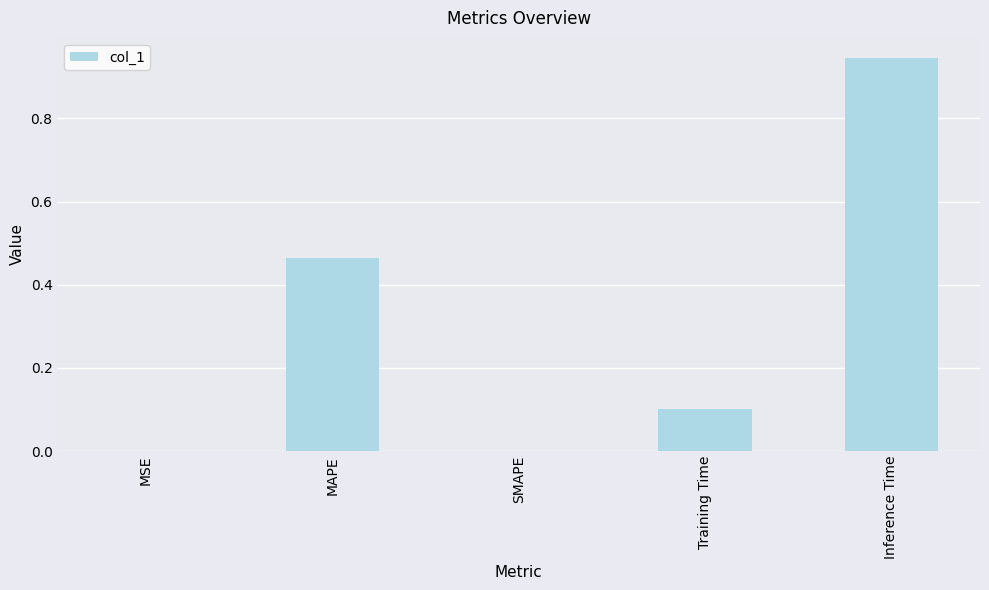

True or false: the data shows 0.3 at SMAPE.

False